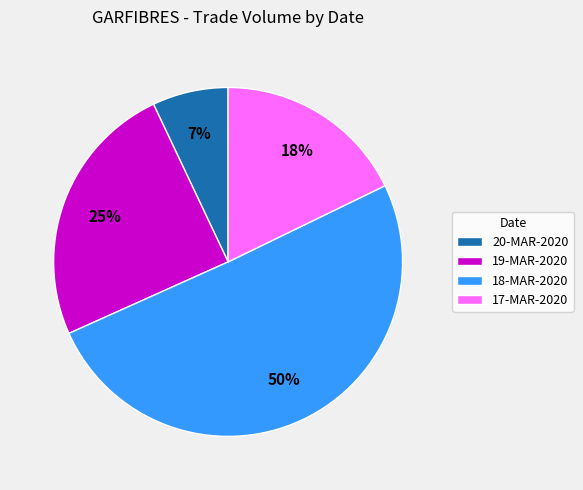

Do 19-MAR-2020 and 20-MAR-2020 together represent more than half of the pie?

No